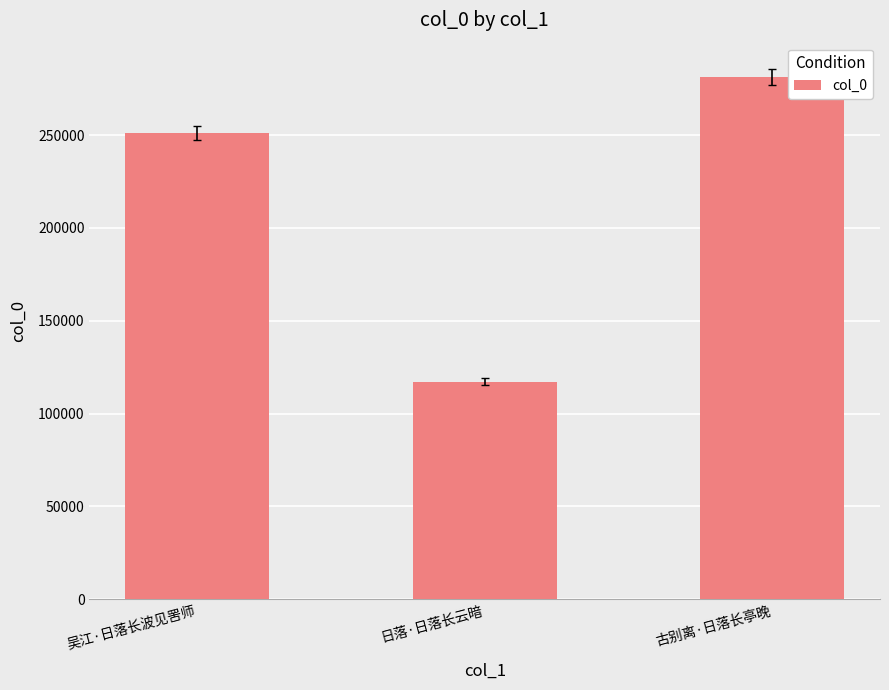

What is the value of the 1st bar from the left?

251138